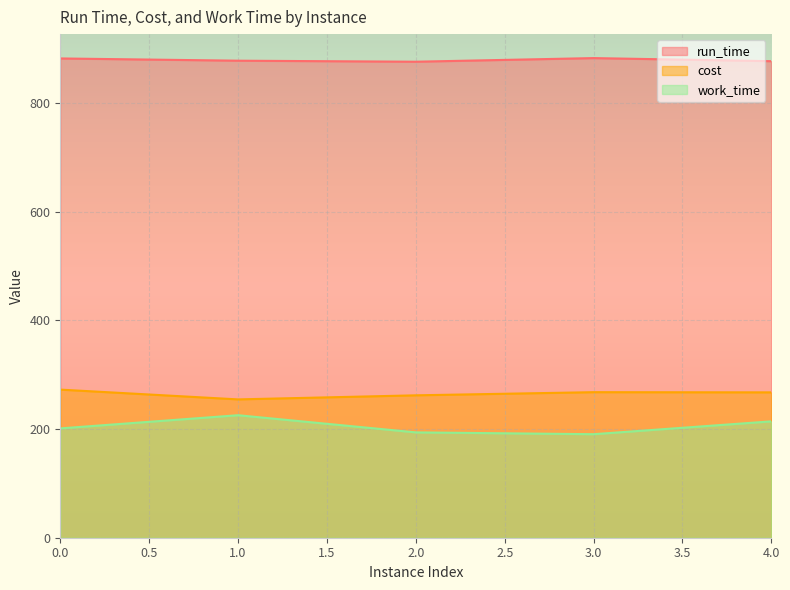

Which series has the largest total across all categories?

run_time